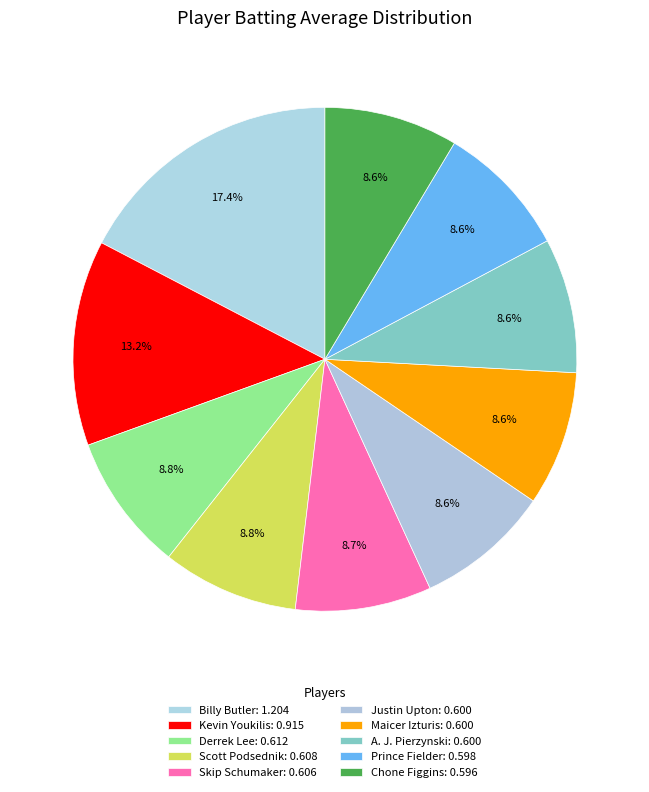

How many slices are in this pie chart?

10